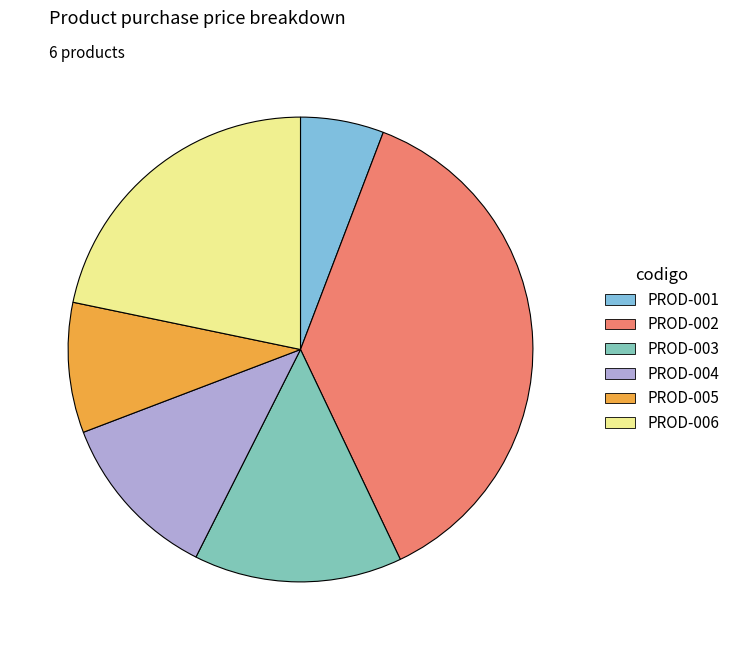

Approximately how many times larger is the value at PROD-006 compared to PROD-002?

0.6